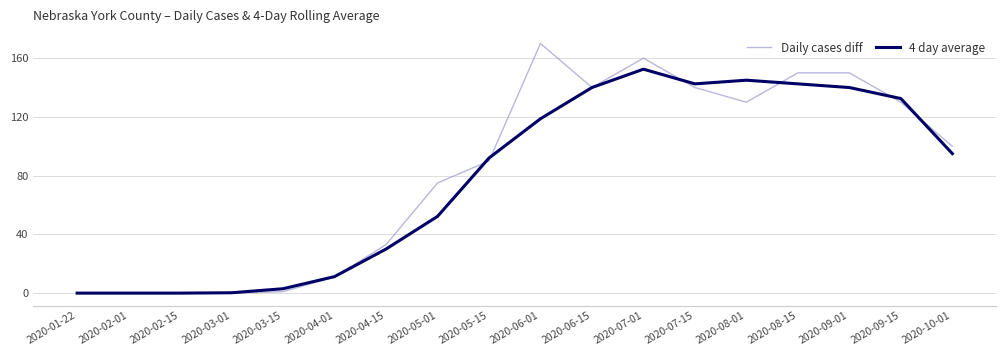

The 4 day average series shows 239.1 at 2020-09-01. True or false?

False